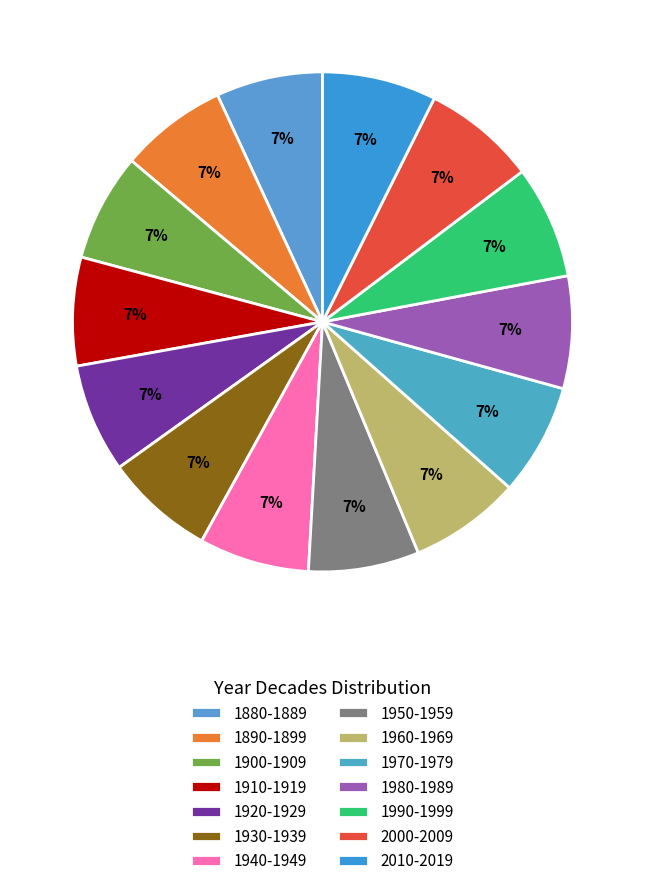

Is there a majority slice in this chart?

No